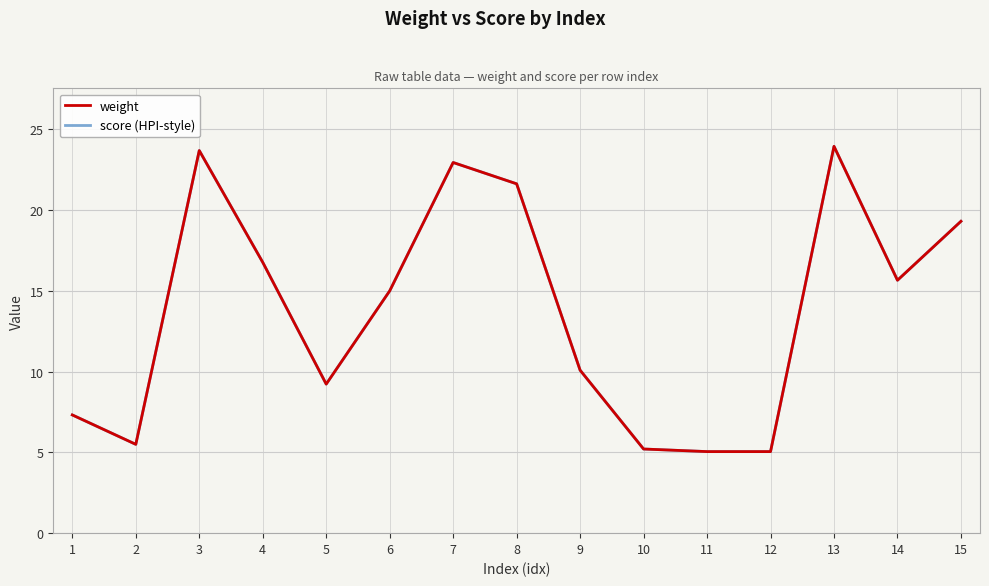

Reading left to right, transcribe all the data shown in this chart.

weight: 1=7.3	2=5.5	3=23.7	4=16.8	5=9.2	6=15.0	7=22.9	8=21.6	9=10.1	10=5.2	11=5.0	12=5.0	13=23.9	14=15.7	15=19.3
score (HPI-style): 1=7.3	2=5.5	3=23.7	4=16.8	5=9.2	6=15.0	7=22.9	8=21.6	9=10.1	10=5.2	11=5.0	12=5.0	13=23.9	14=15.7	15=19.3